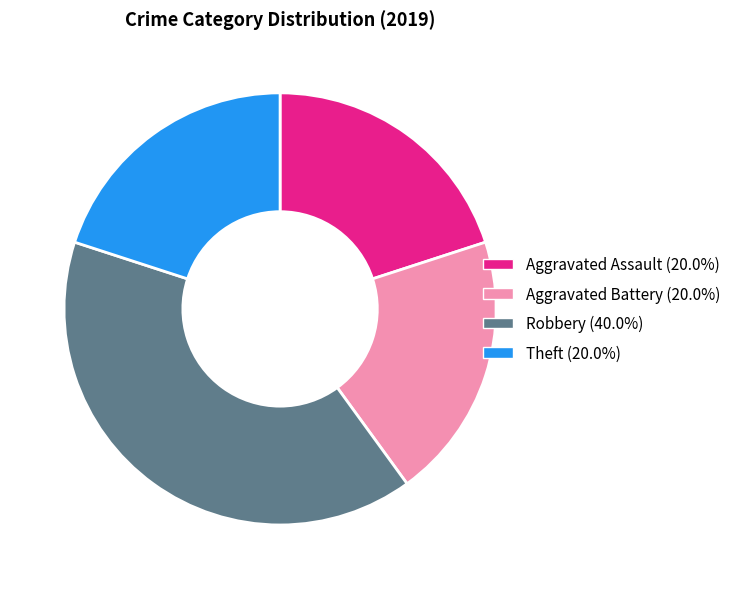

What is the ratio of the value at Aggravated Battery to the value at Aggravated Assault?

1.0